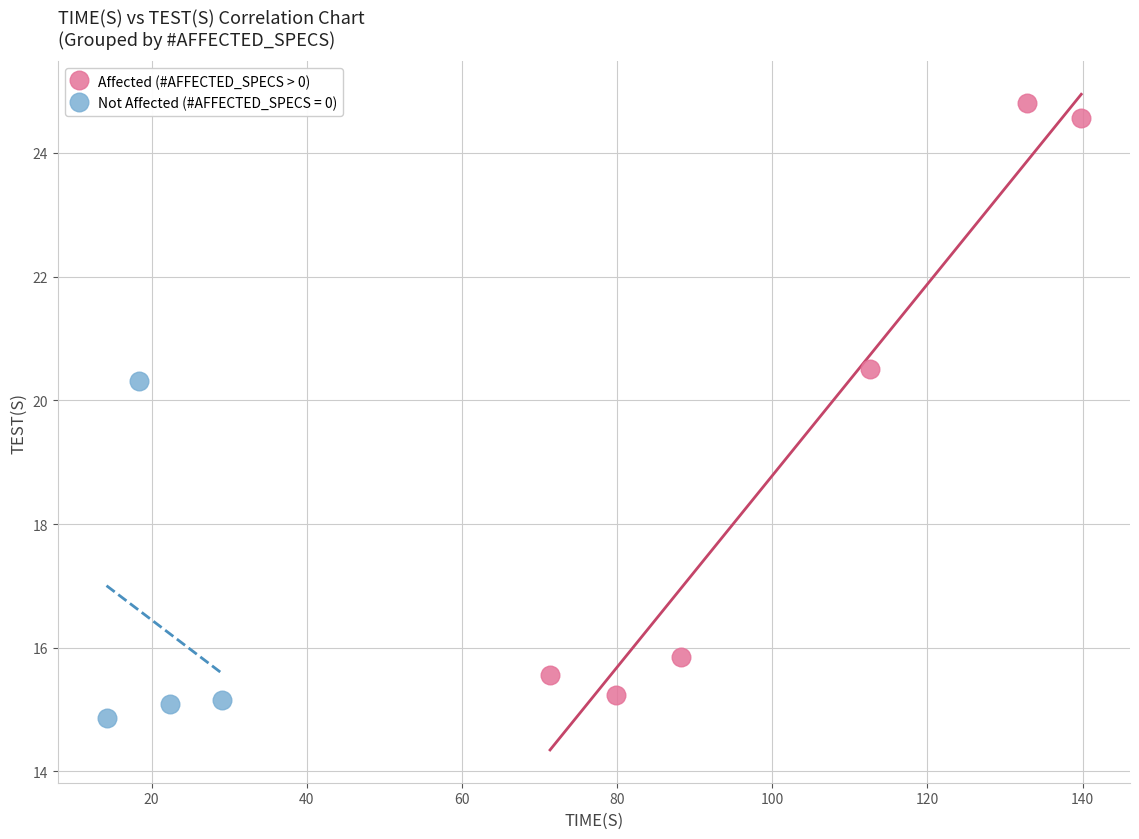

Which series has the widest spread of Y values?

Affected (#AFFECTED_SPECS > 0)